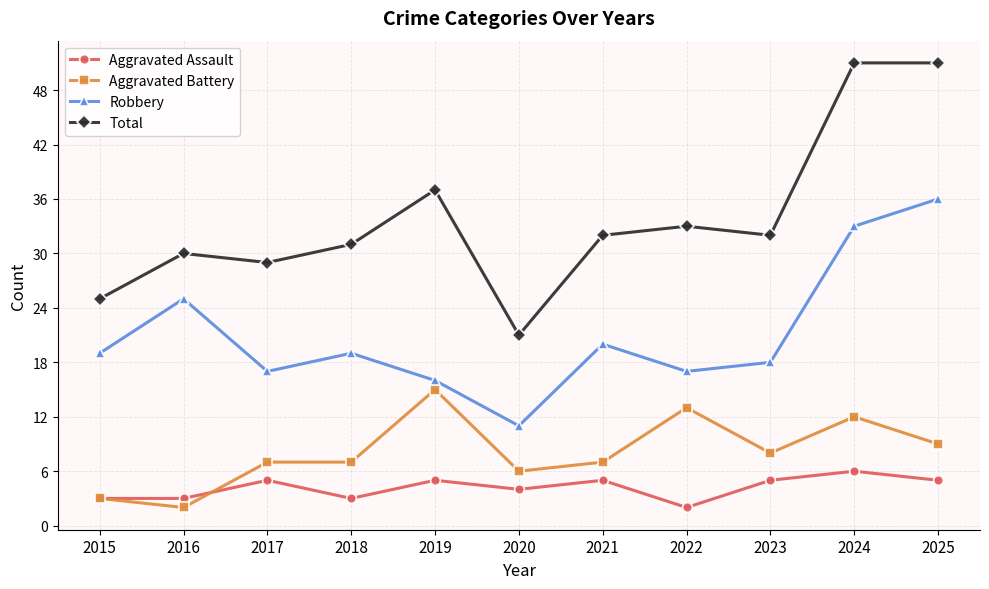

Reading left to right, what are all the values shown in this chart?

Aggravated Assault: 3	3	5	3	5	4	5	2	5	6	5
Aggravated Battery: 3	2	7	7	15	6	7	13	8	12	9
Robbery: 19	25	17	19	16	11	20	17	18	33	36
Total: 25	30	29	31	37	21	32	33	32	51	51